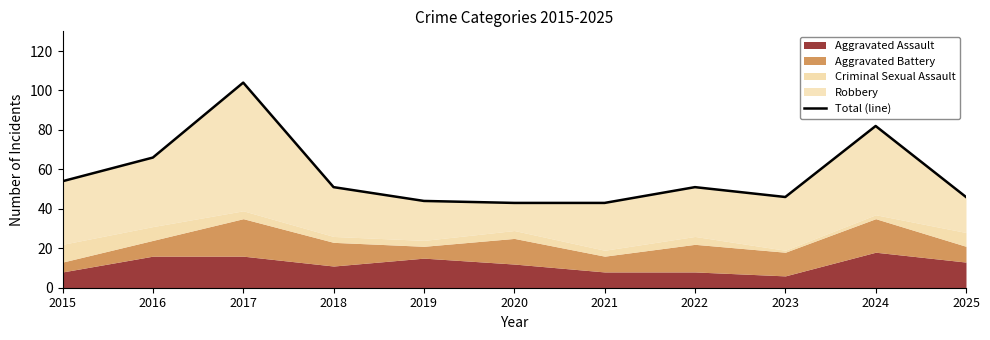

What is the ratio of the value at 2024 to the value at 2019?

1.9